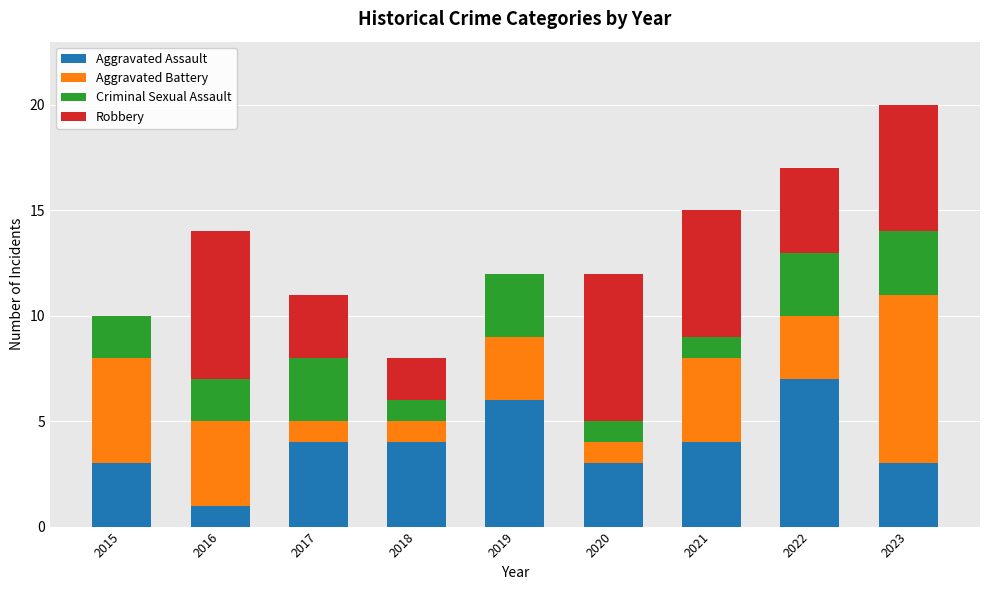

What is the sum of the Aggravated Assault values at 2023 and 2019?

9